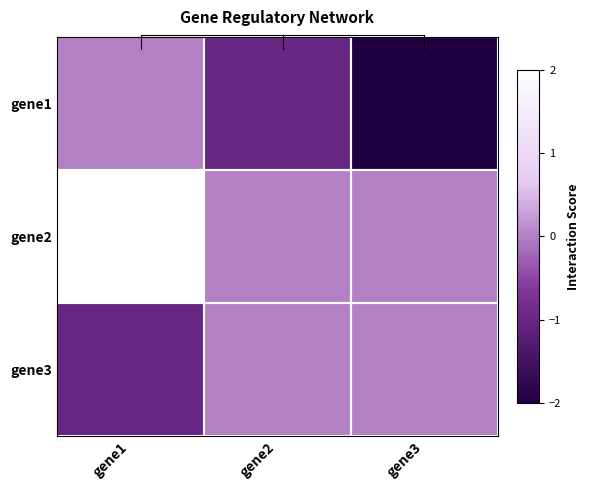

What is the difference between the highest and lowest values at gene3?

2